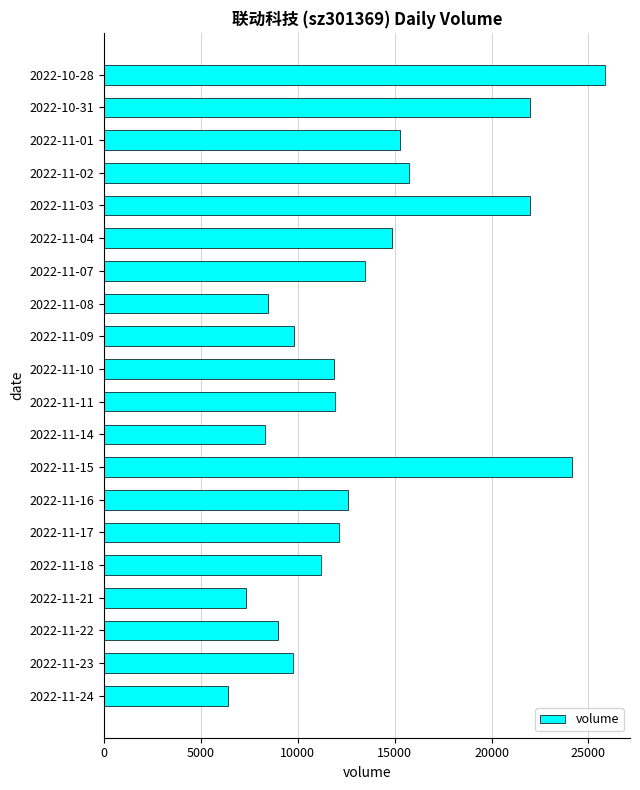

The value at 2022-11-22 is 2589. True or false?

False